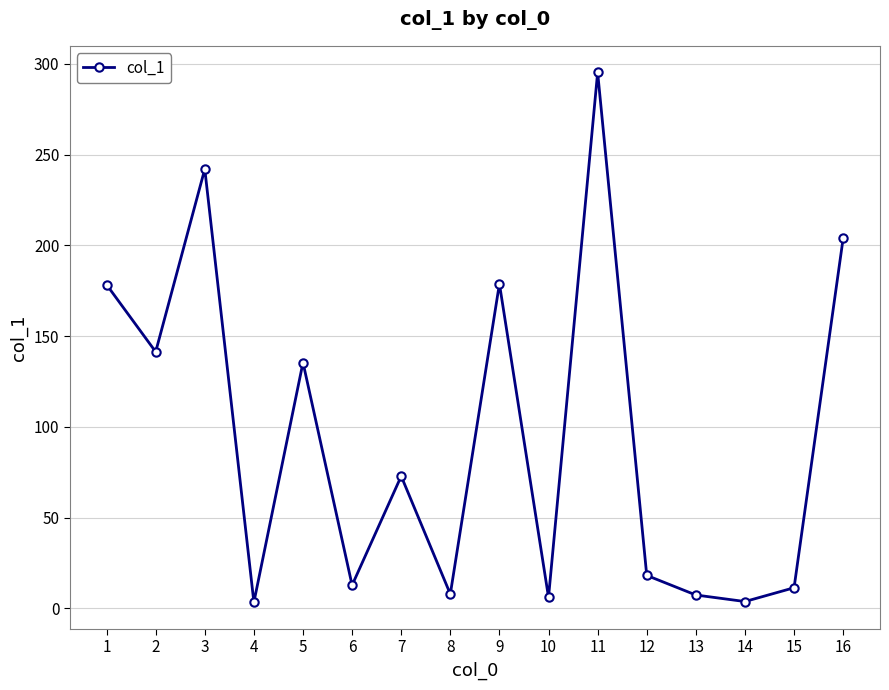

What is the value of the 12th point from the left?

18.2